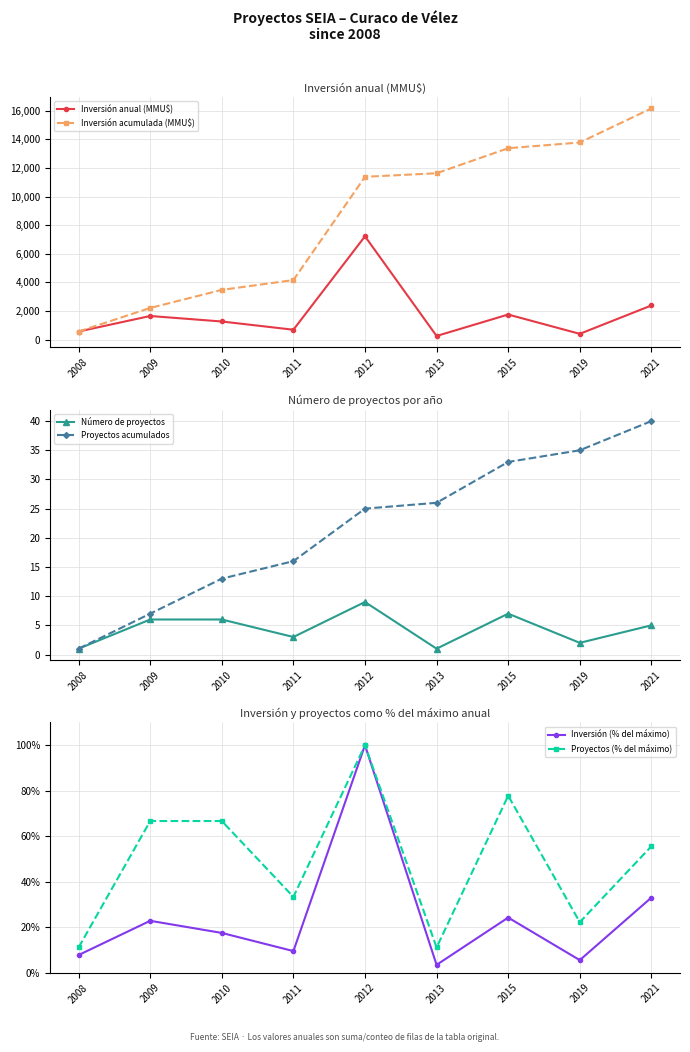

True or false: Proyectos acumulados and Inversión anual (MMU$) intersect in this chart.

False